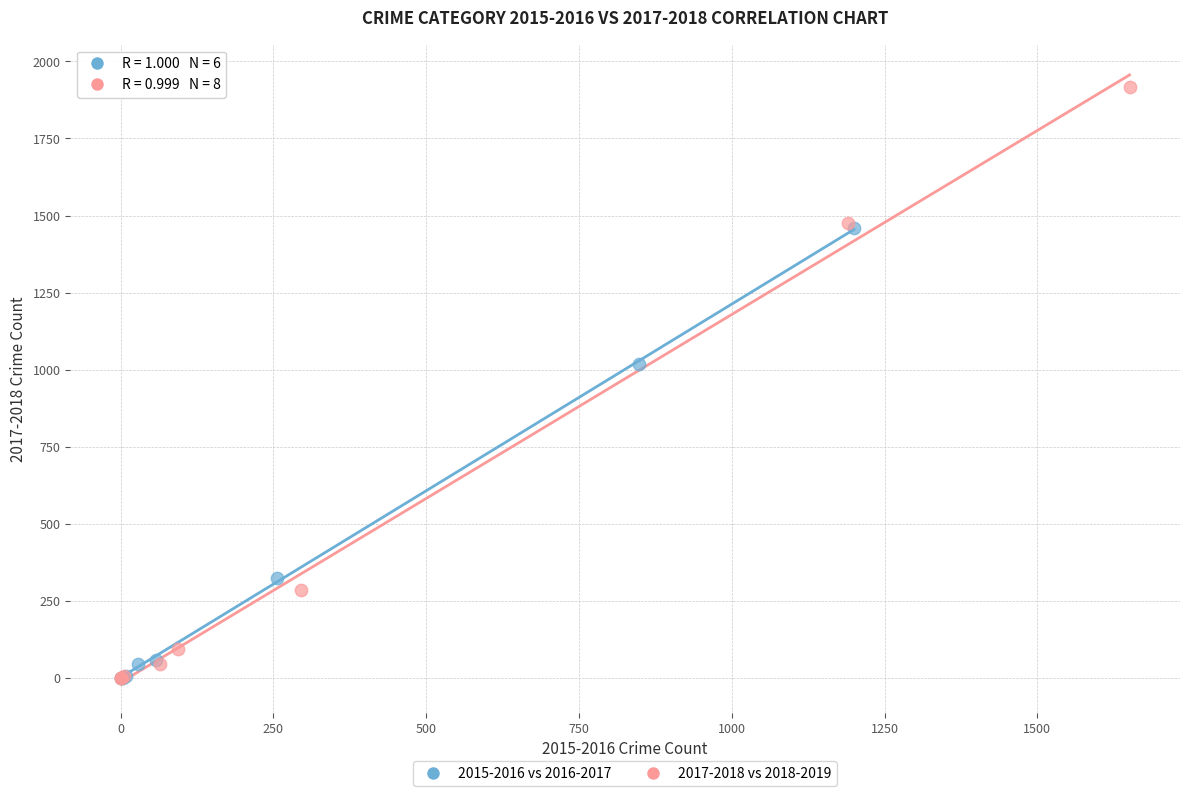

Which series has the largest Y range (max minus min)?

2017-2018 vs 2018-2019